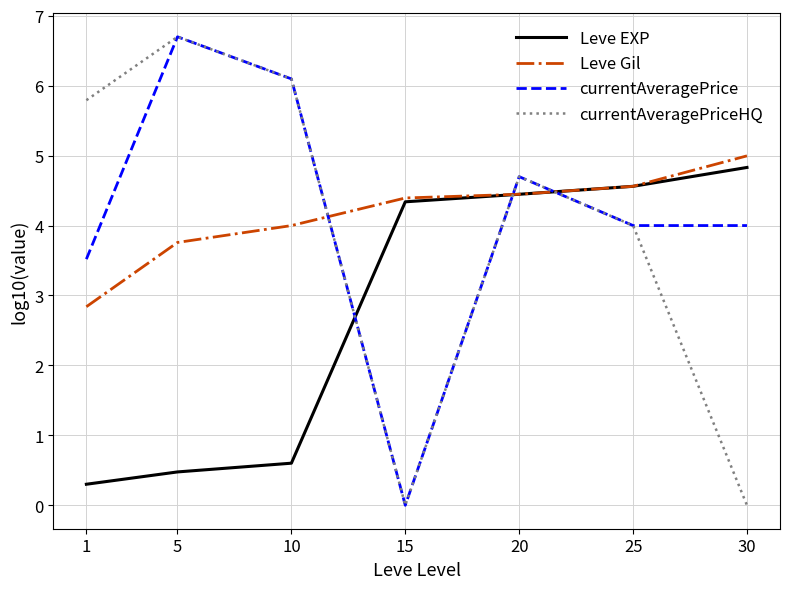

In currentAveragePrice, how many points are higher than both neighbors (excluding endpoints)?

2